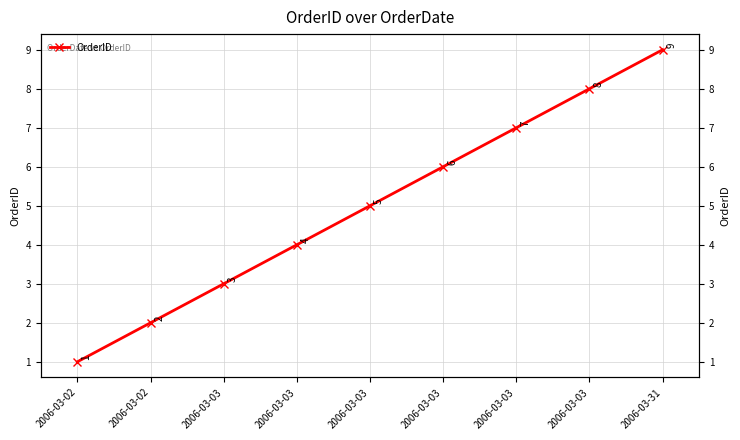

What is the maximum value shown in the chart?

9